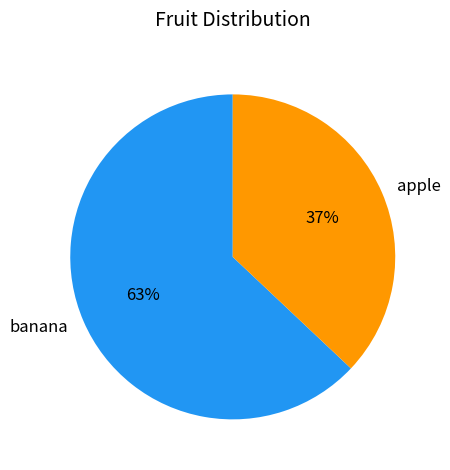

To the nearest percent, what is the difference between the largest and smallest slice percentages?

26%